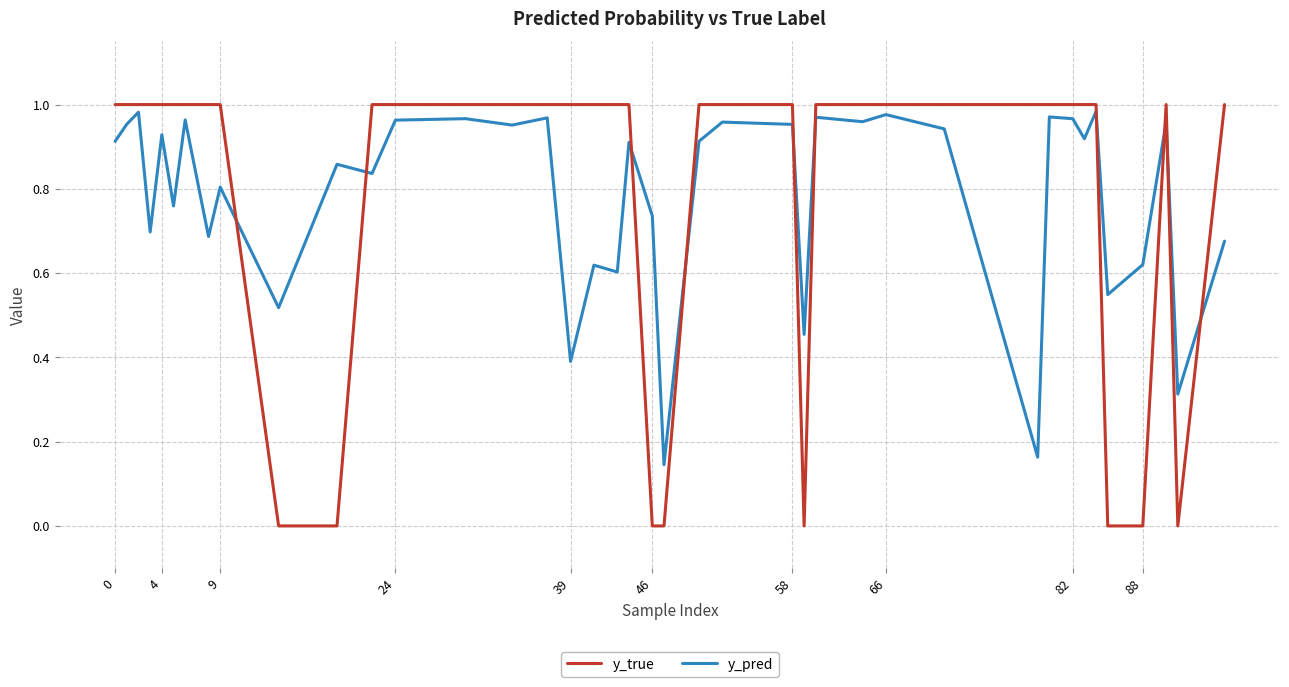

Which series has the widest spread of values?

y_true